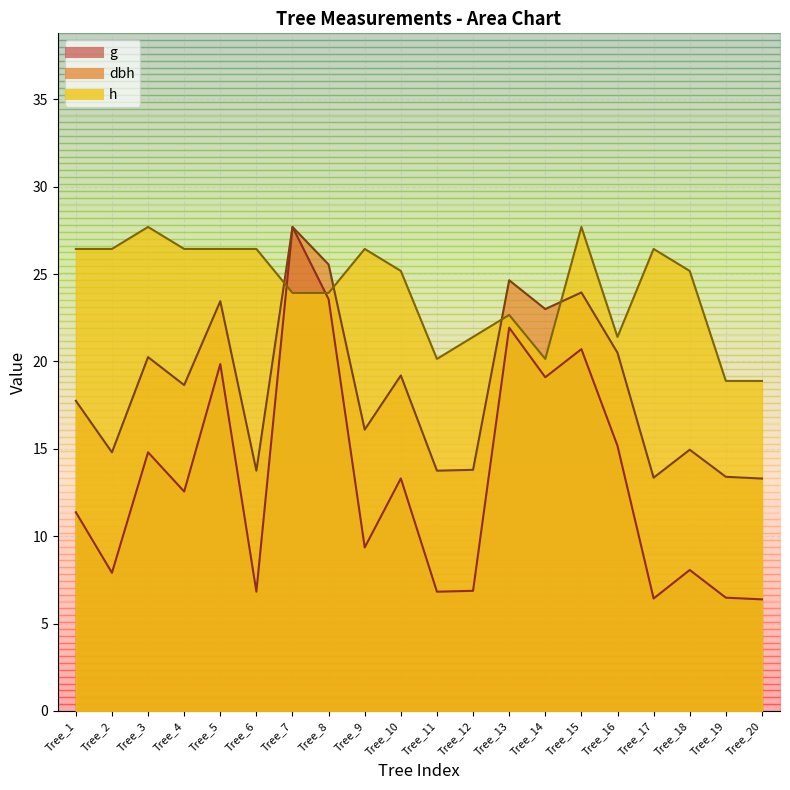

What value does the h series have at Tree_15?

27.7